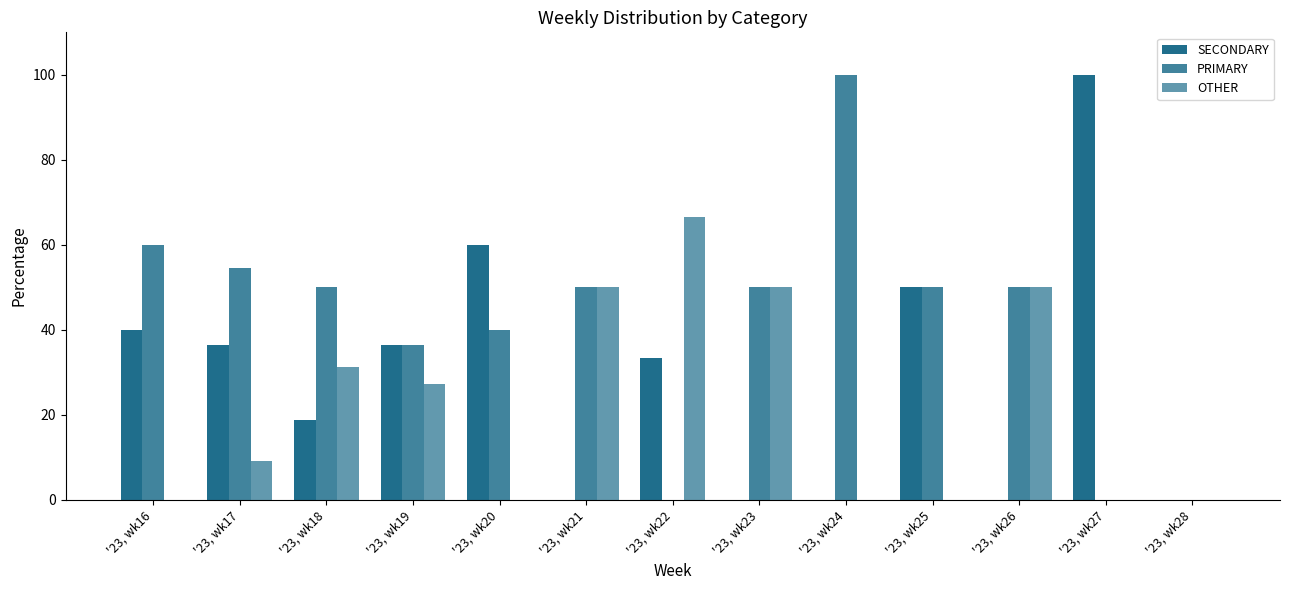

How many categories are shown in the chart?

13